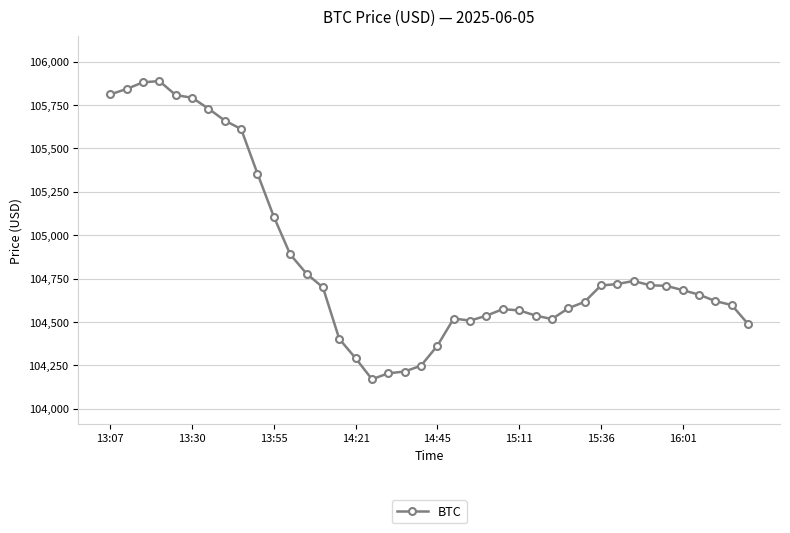

What is the value of the 16th point from the left?

104291.4